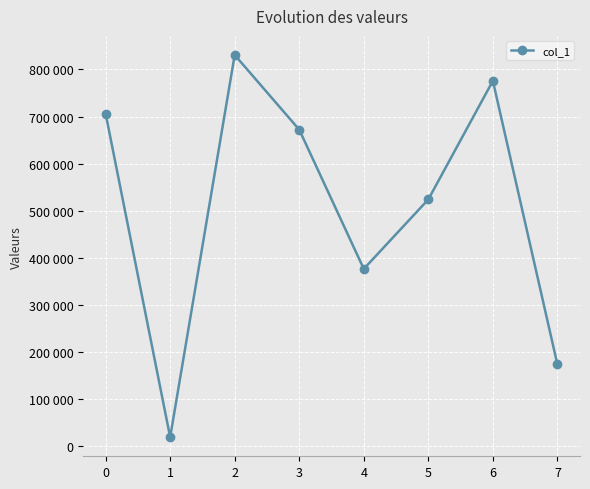

Is this an area chart (filled region under the line)?

No